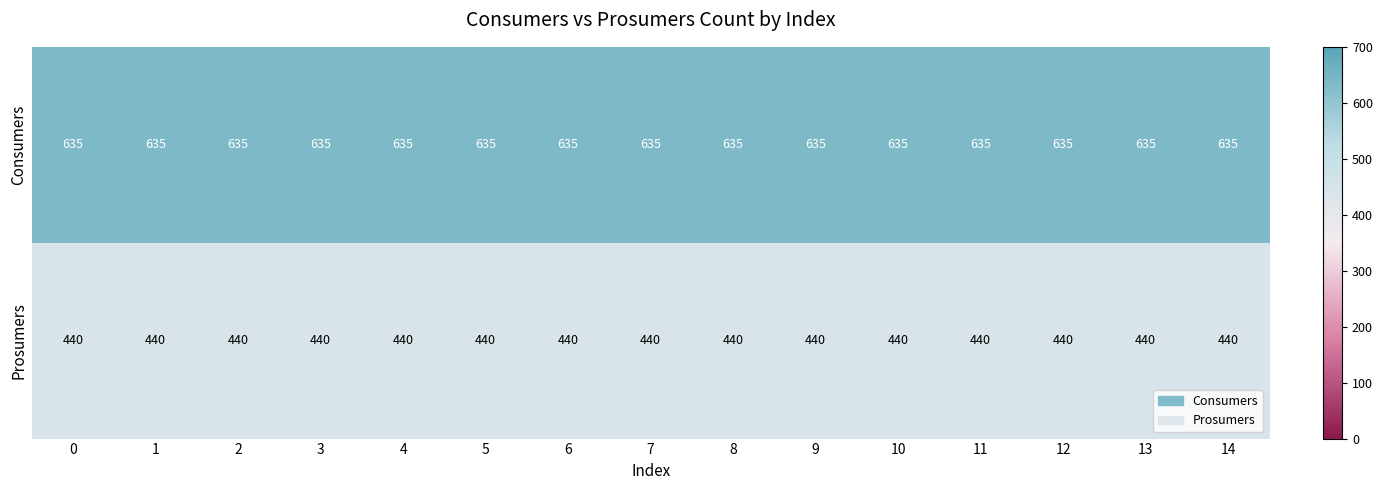

The value of Consumers at 6 is 635. True or false?

True